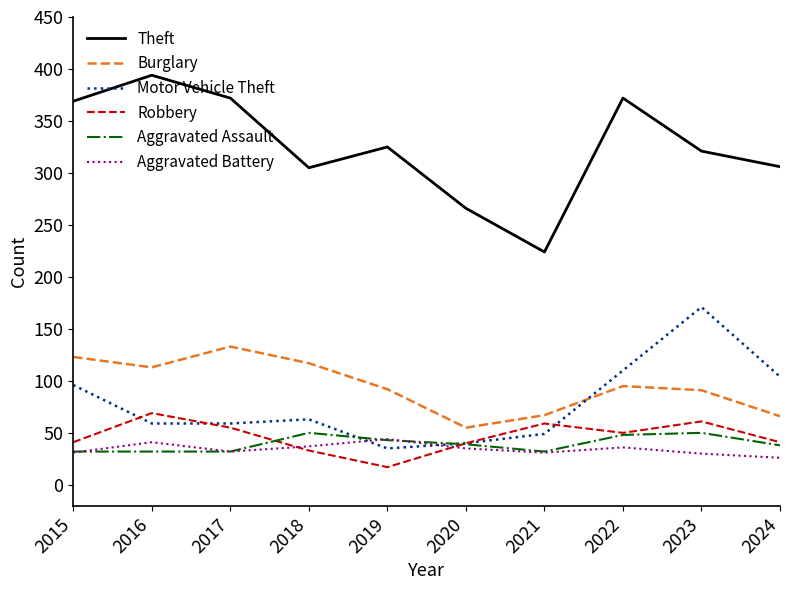

True or false: Burglary and Motor Vehicle Theft cross at least once.

True